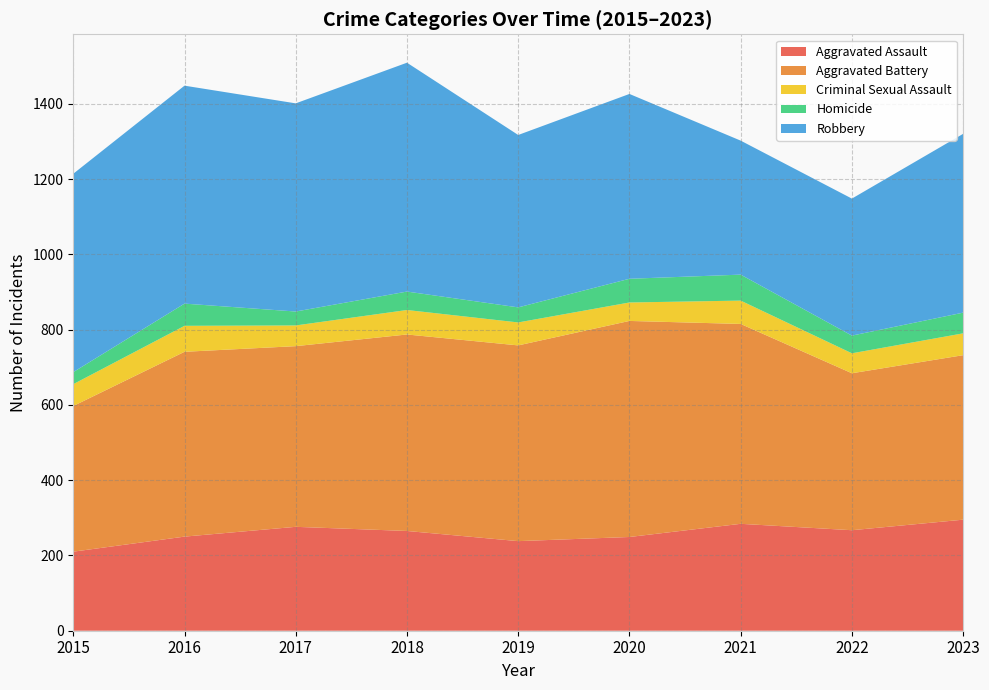

Reading left to right, transcribe all the data shown in this chart.

Aggravated Assault: 210	250	276	265	238	249	284	267	295
Aggravated Battery: 387	491	480	522	520	574	531	417	437
Criminal Sexual Assault: 58	69	55	65	61	49	62	53	58
Homicide: 32	59	37	49	40	63	69	47	55
Robbery: 527	579	553	608	458	491	356	364	475